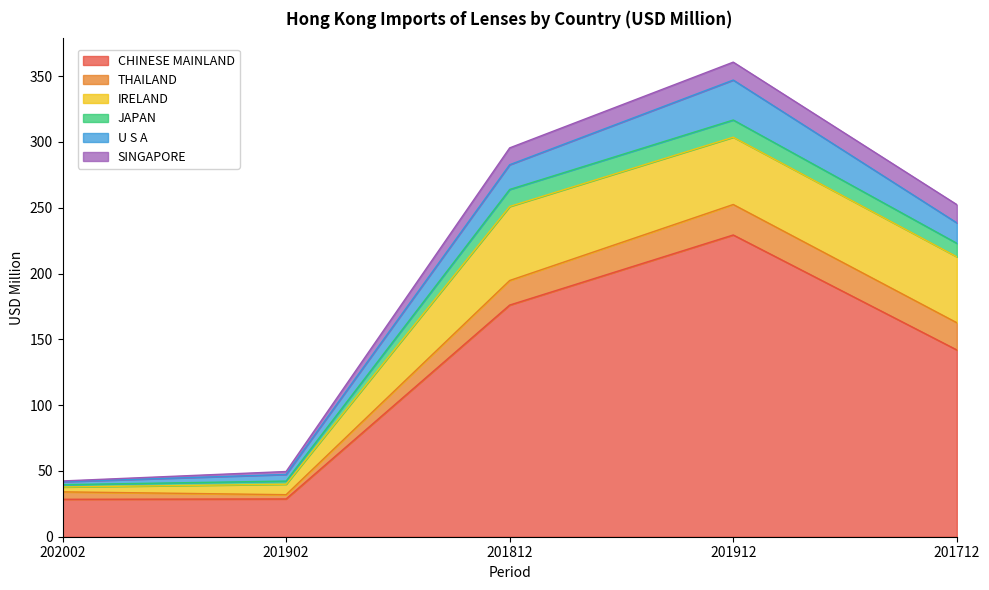

What is the difference between the maximum and second lowest values in the U S A series?

25.3